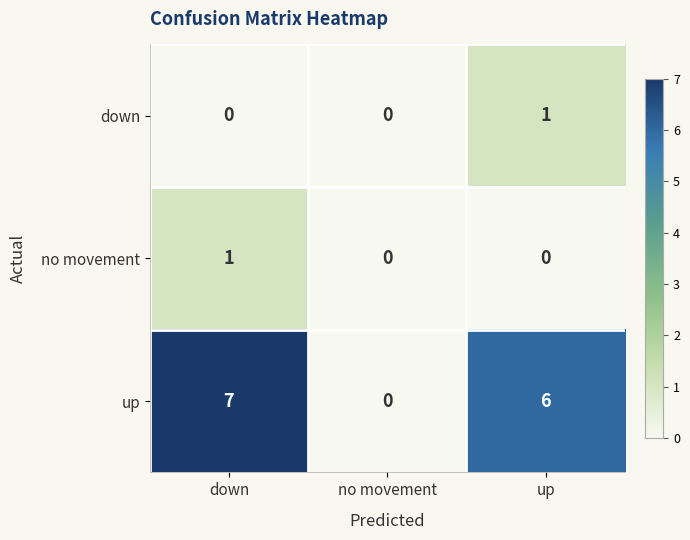

What is the sum of all up values?

13